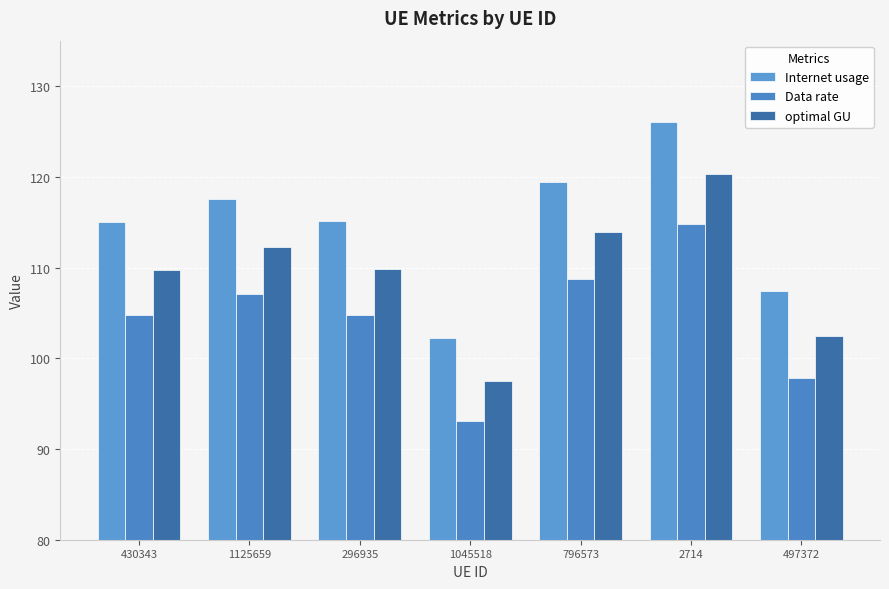

What is the value of the optimal GU bar at the 1st from the left?

109.7